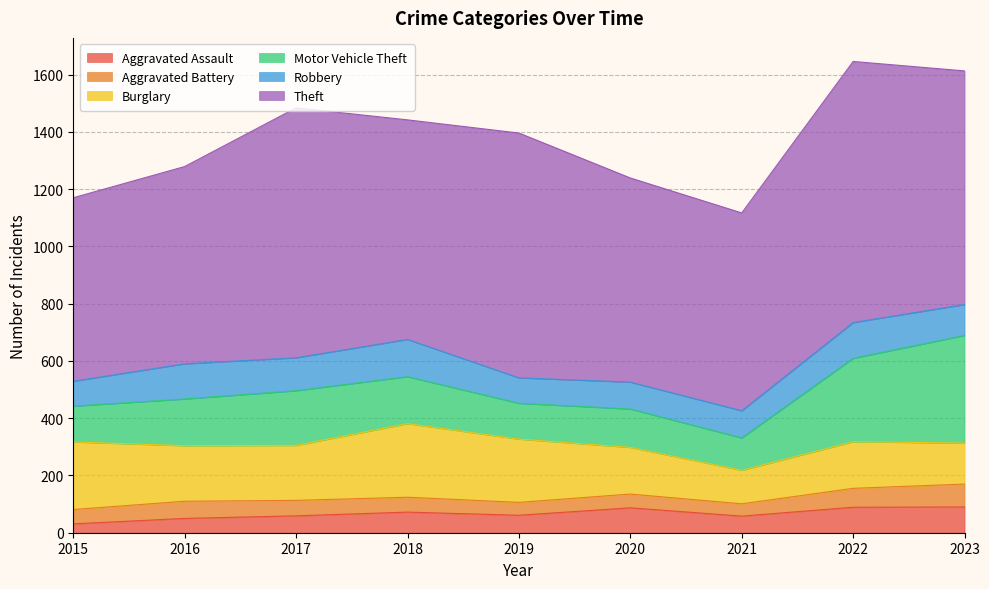

What is the difference between the second highest and second lowest values in the Burglary series?

93